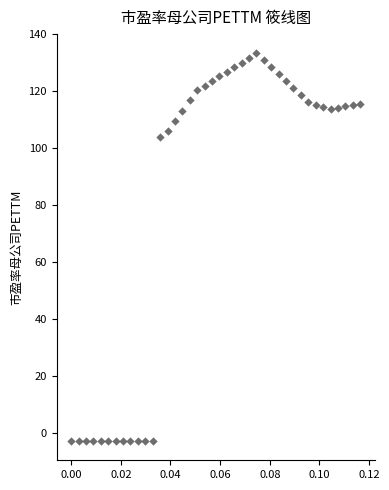

What Y value in the scatter plot is closest to 65?

104.1